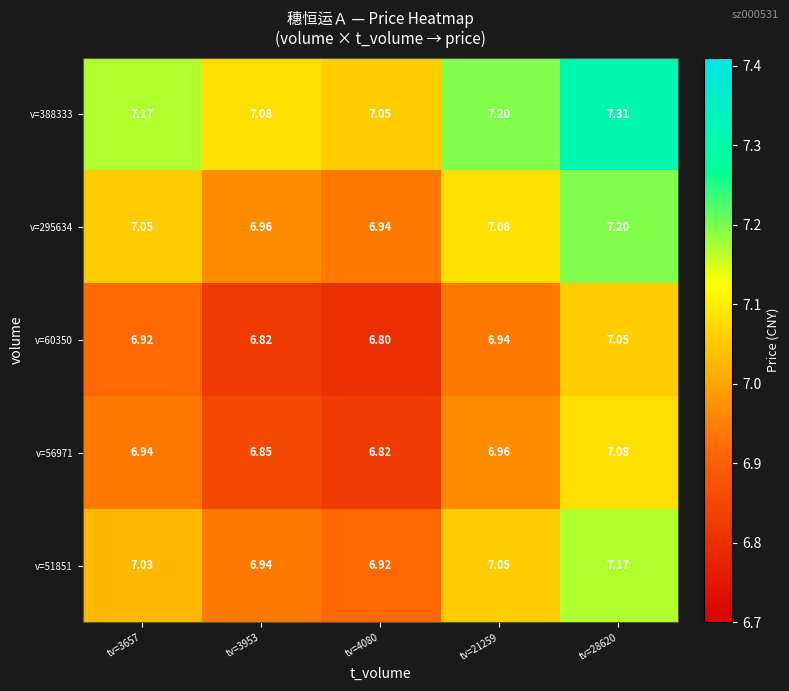

Is the value of v=295634 at tv=4080 greater than the value of v=388333 at tv=21259?

No